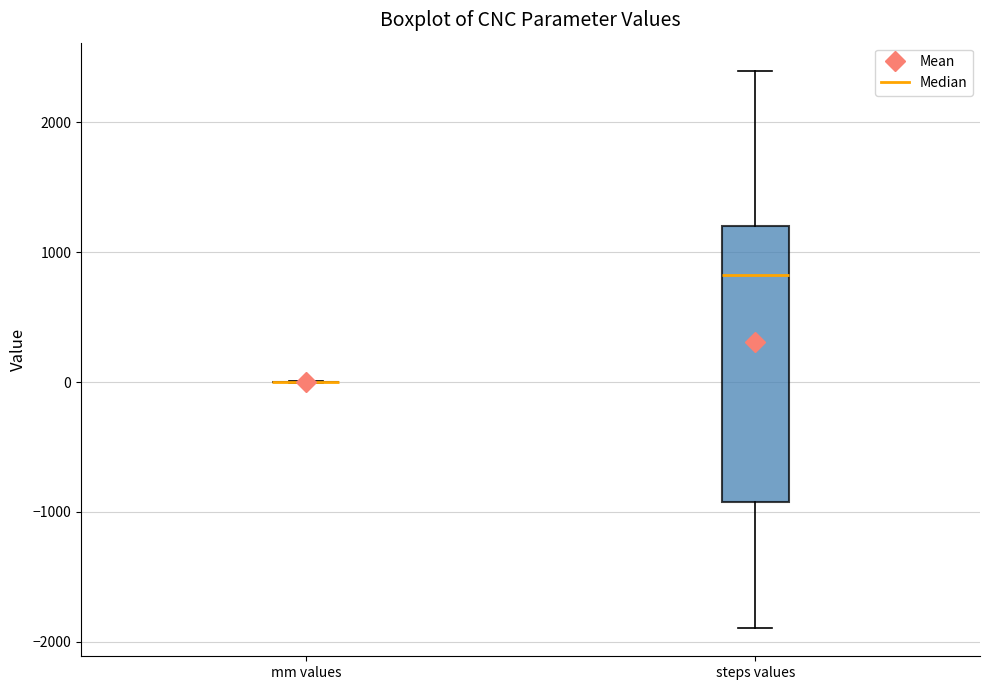

Which box is the tallest, from its lower edge to its upper edge?

steps values